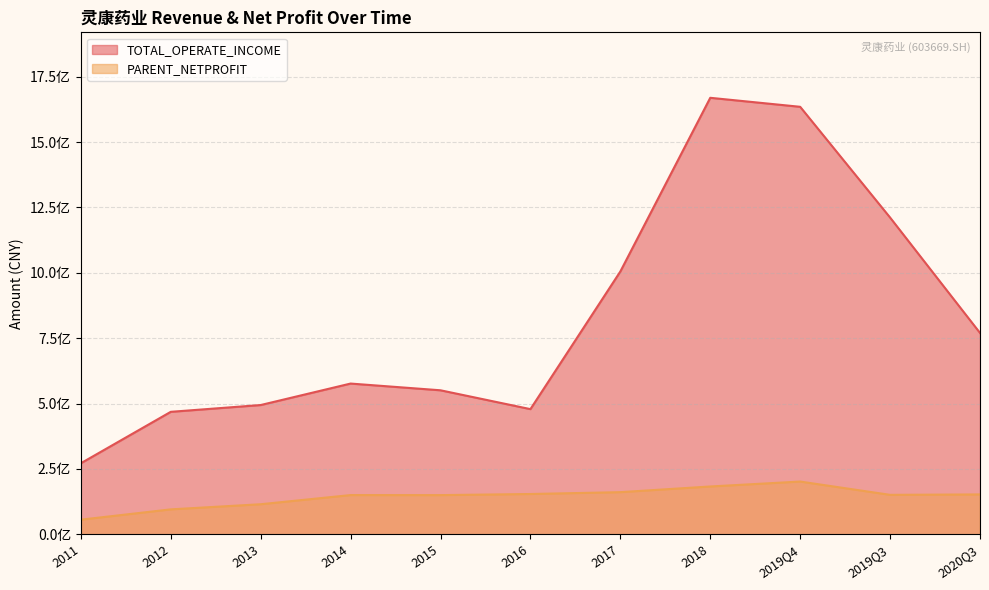

Reading left to right, extract all data points from this chart.

TOTAL_OPERATE_INCOME: 2011=271547201.2	2012=468279841.3	2013=494245766.3	2014=576402062.9	2015=550644864.4	2016=478588633.2	2017=1005079965.8	2018=1669431335.4	2019Q4=1635000378.1	2019Q3=1211402545.6	2020Q3=769993995.9
PARENT_NETPROFIT: 2011=55753787.1	2012=95173483.8	2013=114798522.2	2014=149858216.9	2015=149694260.0	2016=153925186.8	2017=161005436.7	2018=182703725.4	2019Q4=201592462.8	2019Q3=150716017.3	2020Q3=152359597.8